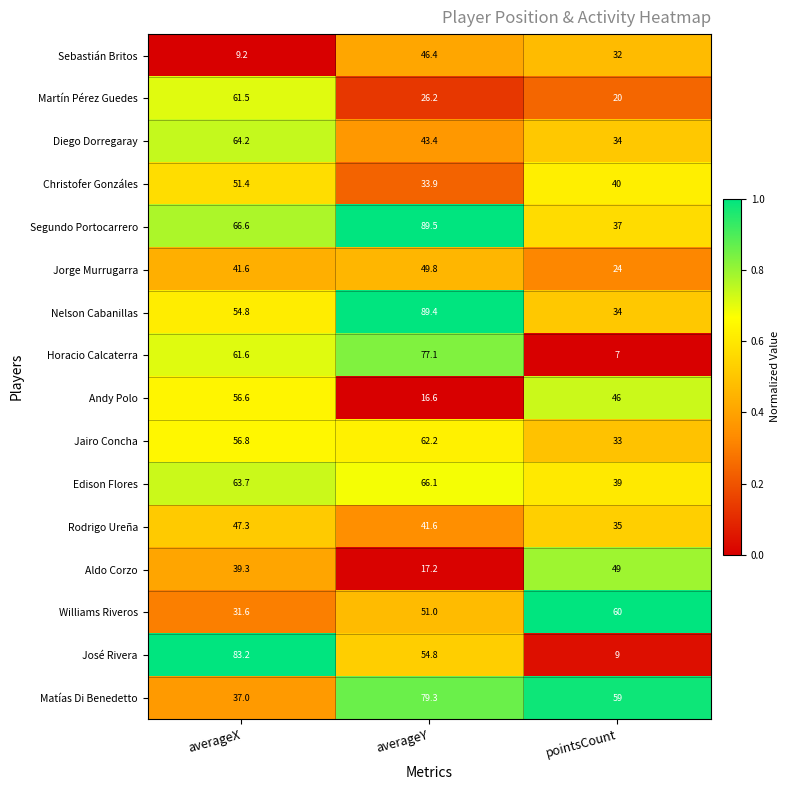

At which category does the chart reach its minimum across all series?

pointsCount